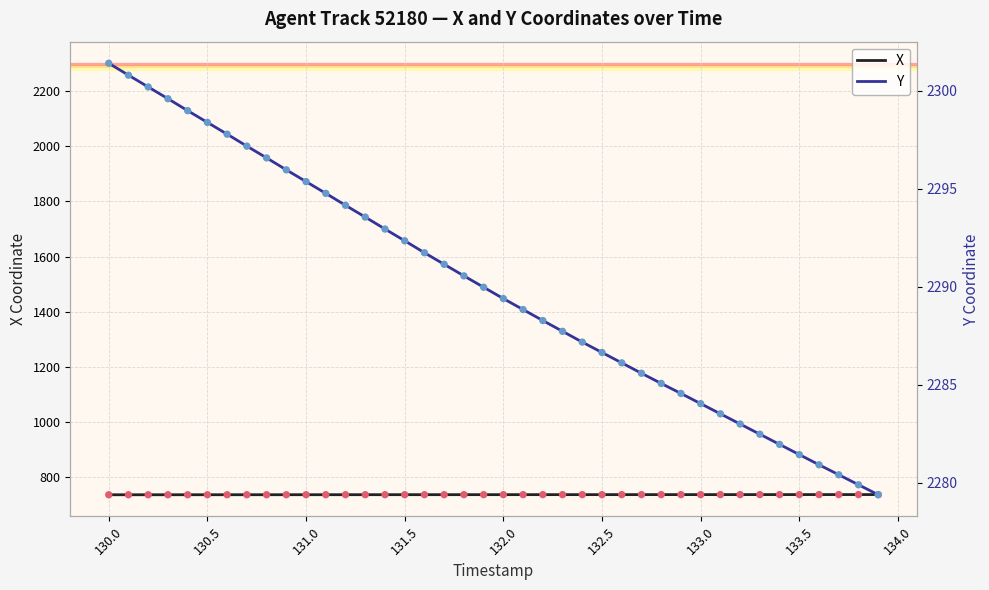

Which series has the largest total across all categories?

Y